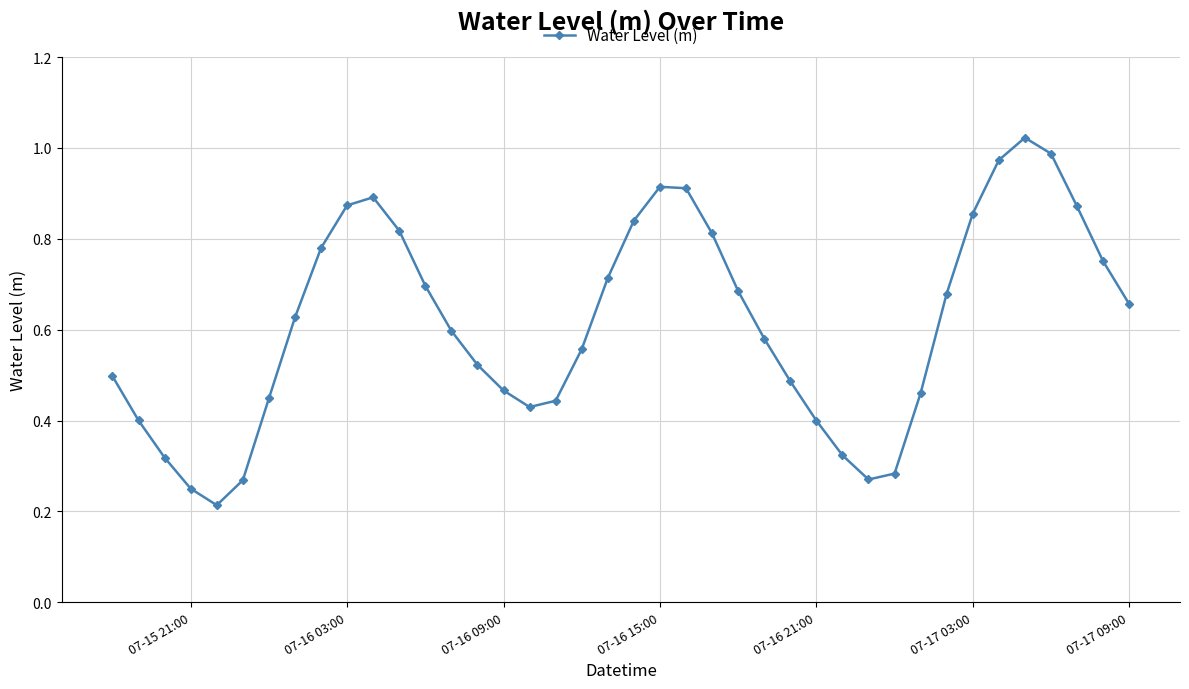

What is the sum of all values?

24.6